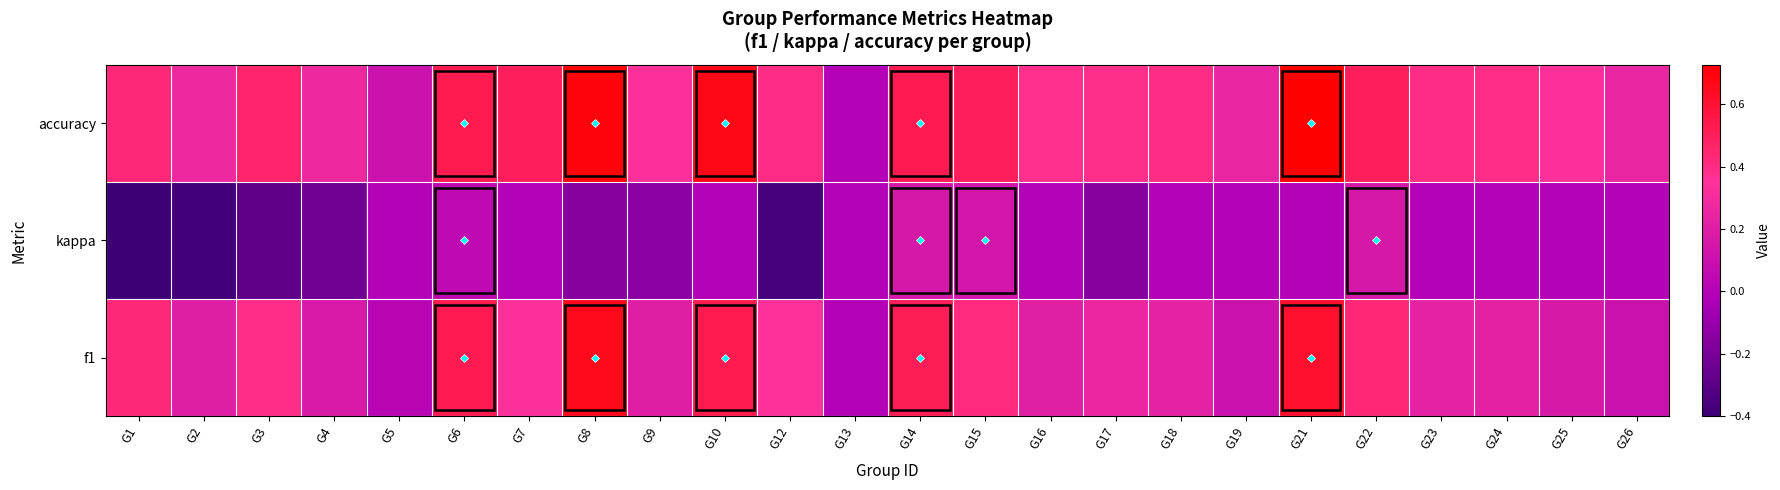

Rank the series at G4 from lowest to highest value.

kappa, f1, accuracy